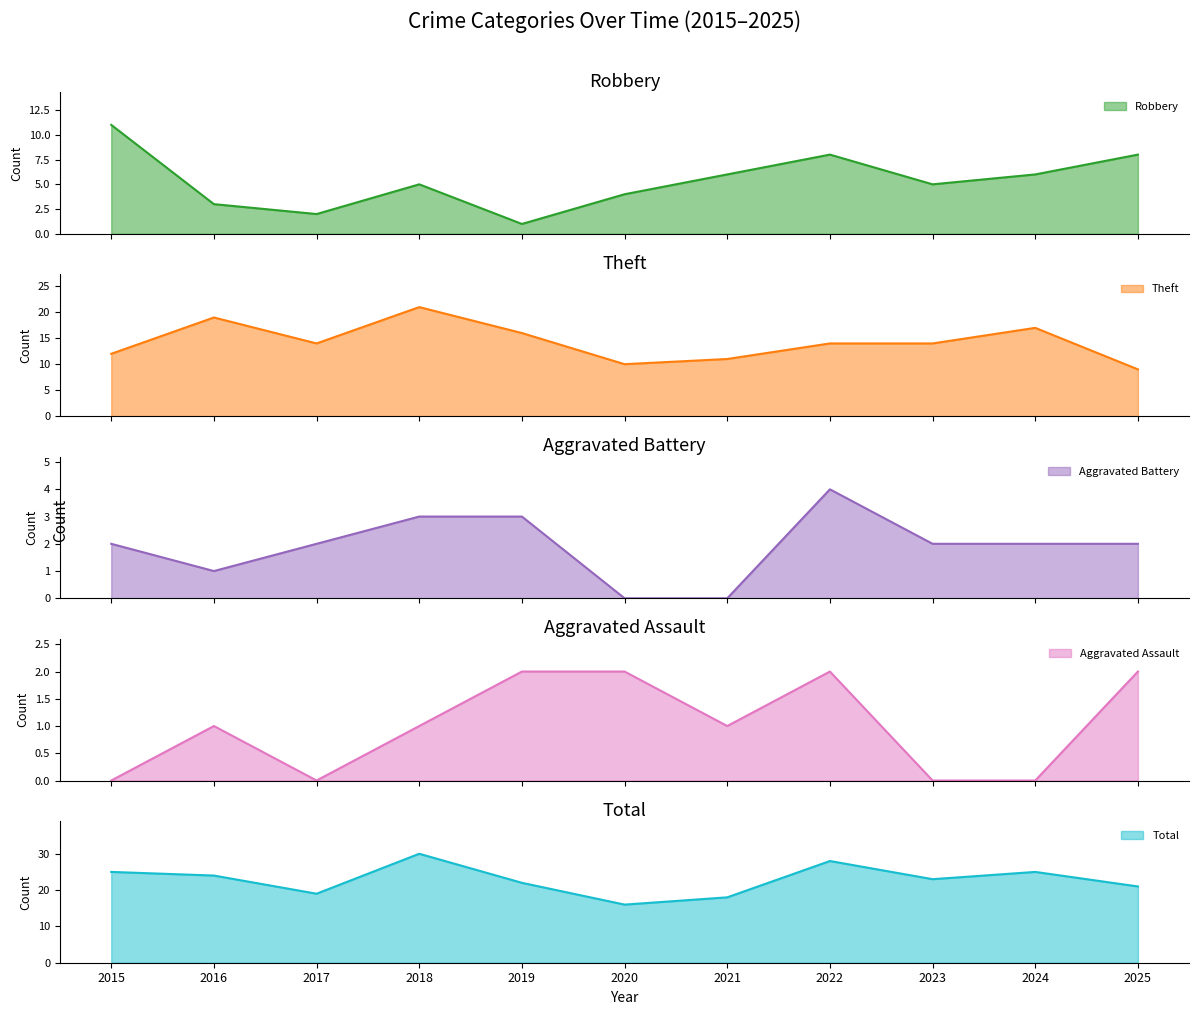

At which category is the sum across all series the highest?

2018